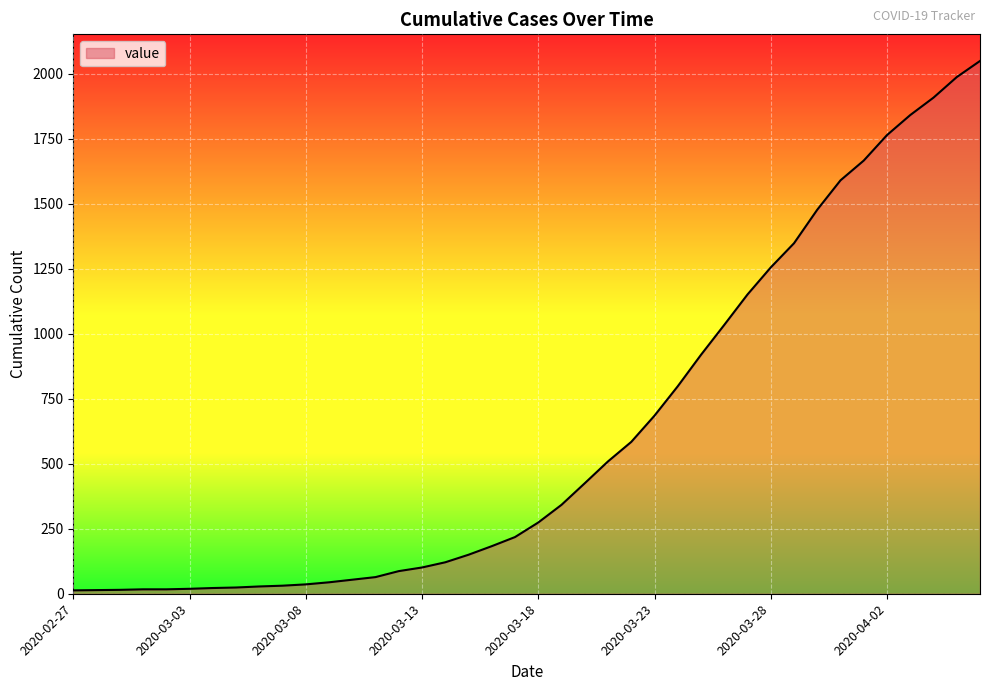

What is the difference between the maximum and minimum values?

2036